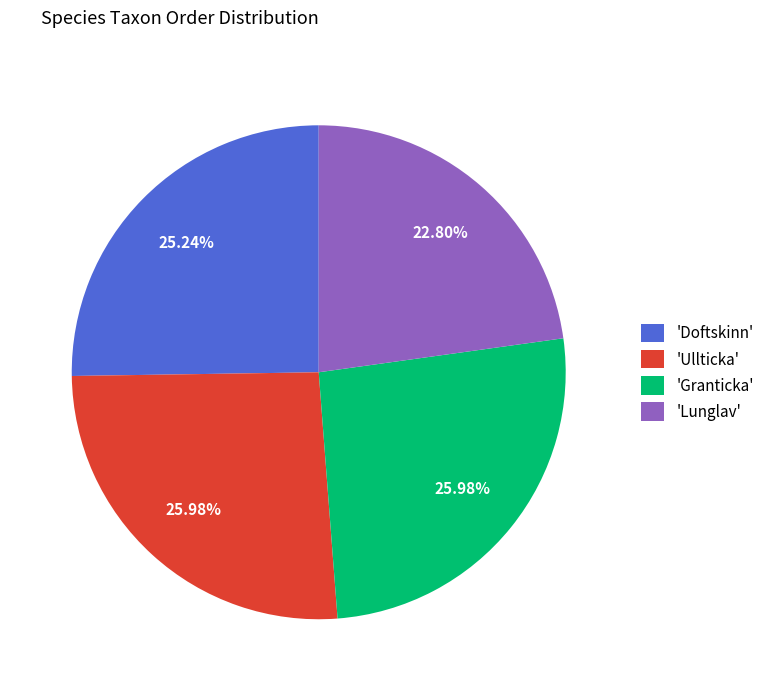

Approximately how many times larger is the value at 'Granticka' compared to 'Ullticka'?

1.0